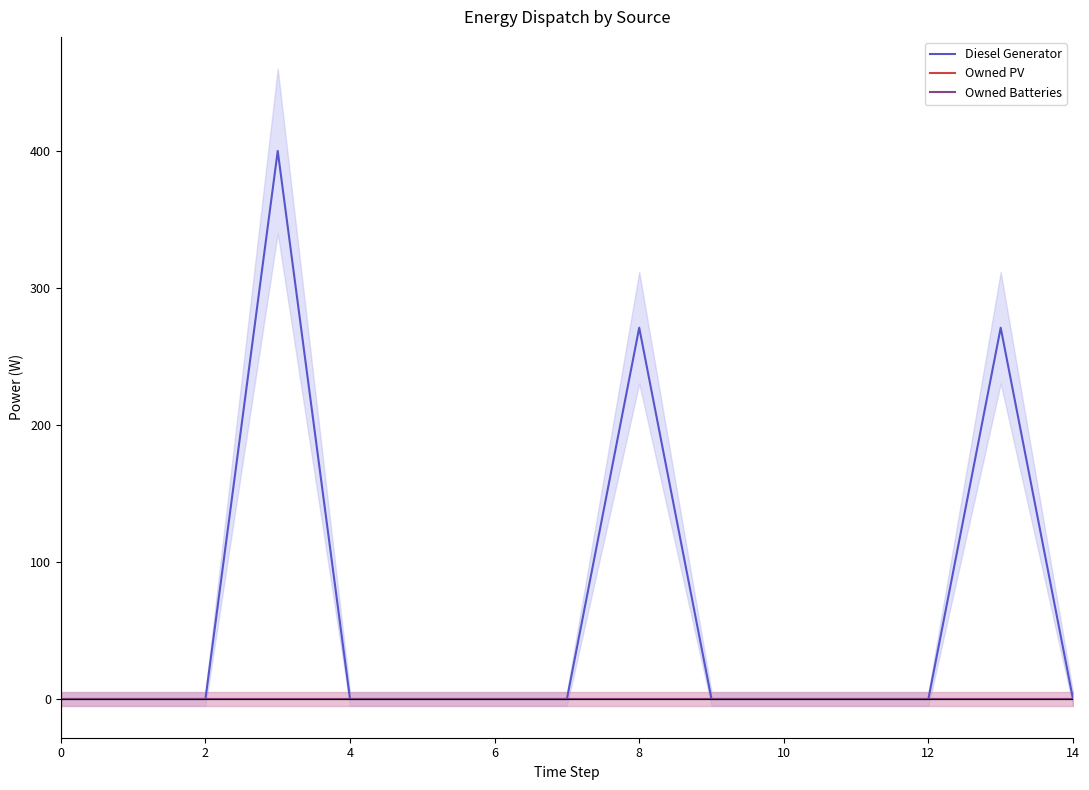

The value of Diesel Generator at 13 is 271. True or false?

True